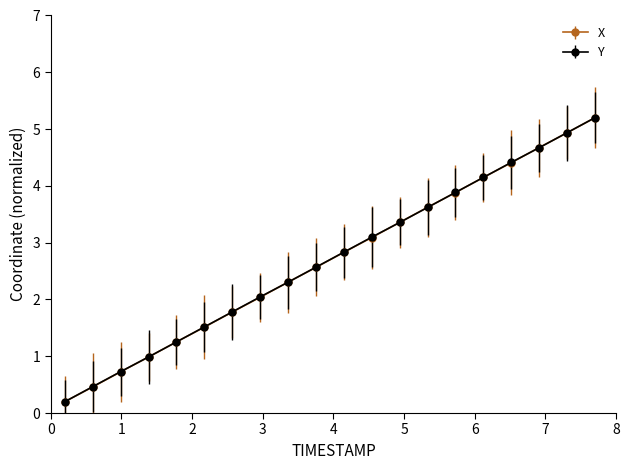

What is the value of the X point at the 9th from the left?

2.3